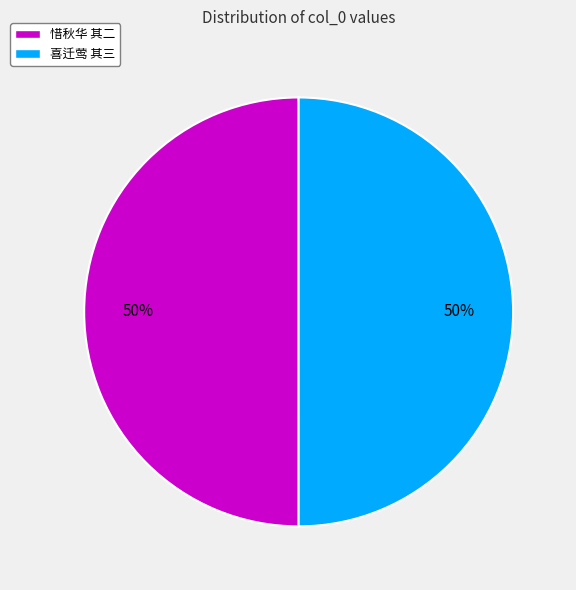

What is the ratio of the value at 惜秋华 其二 to the value at 喜迁莺 其三?

1.0